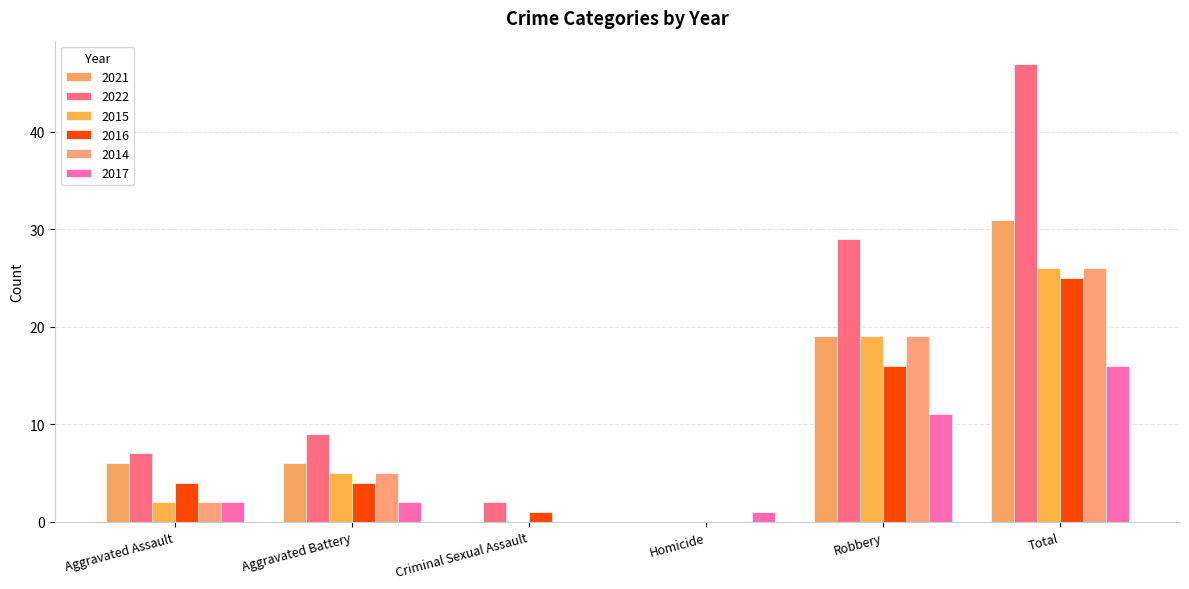

The value of 2017 at Aggravated Assault is 3. True or false?

False